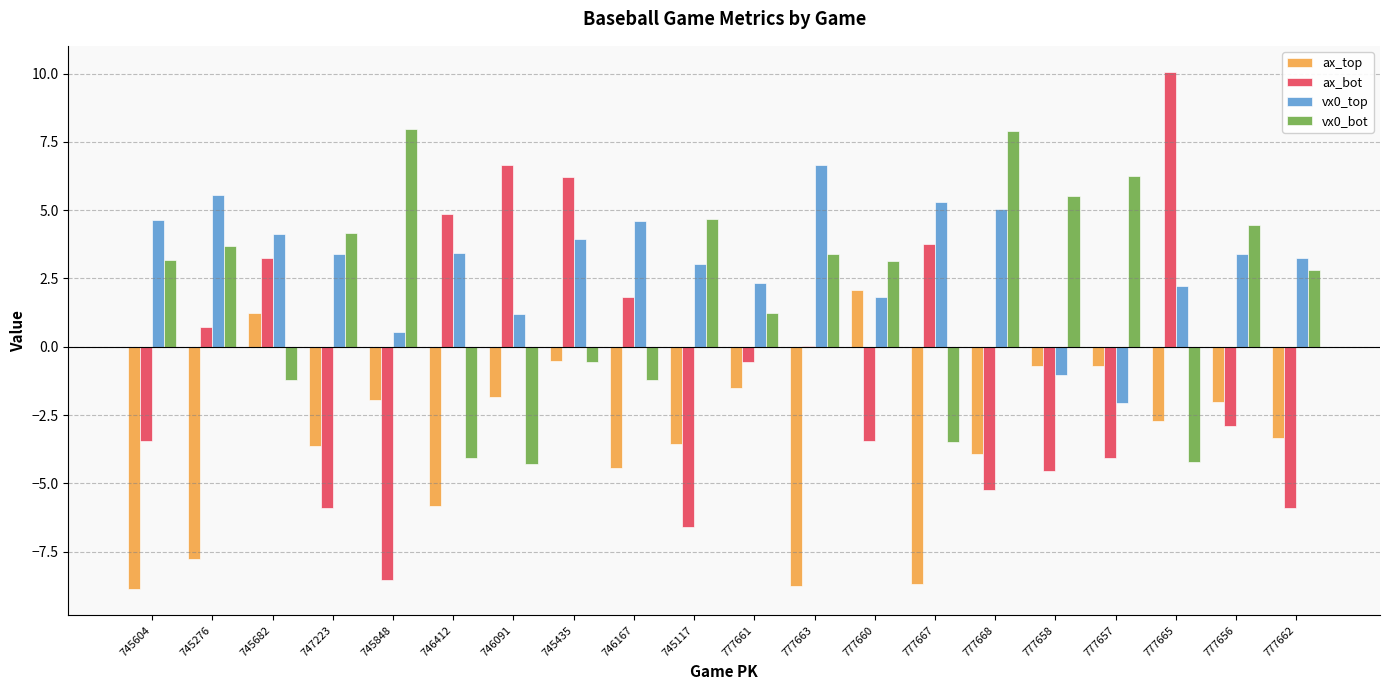

The value of ax_top at 777668 is -3.9. True or false?

True